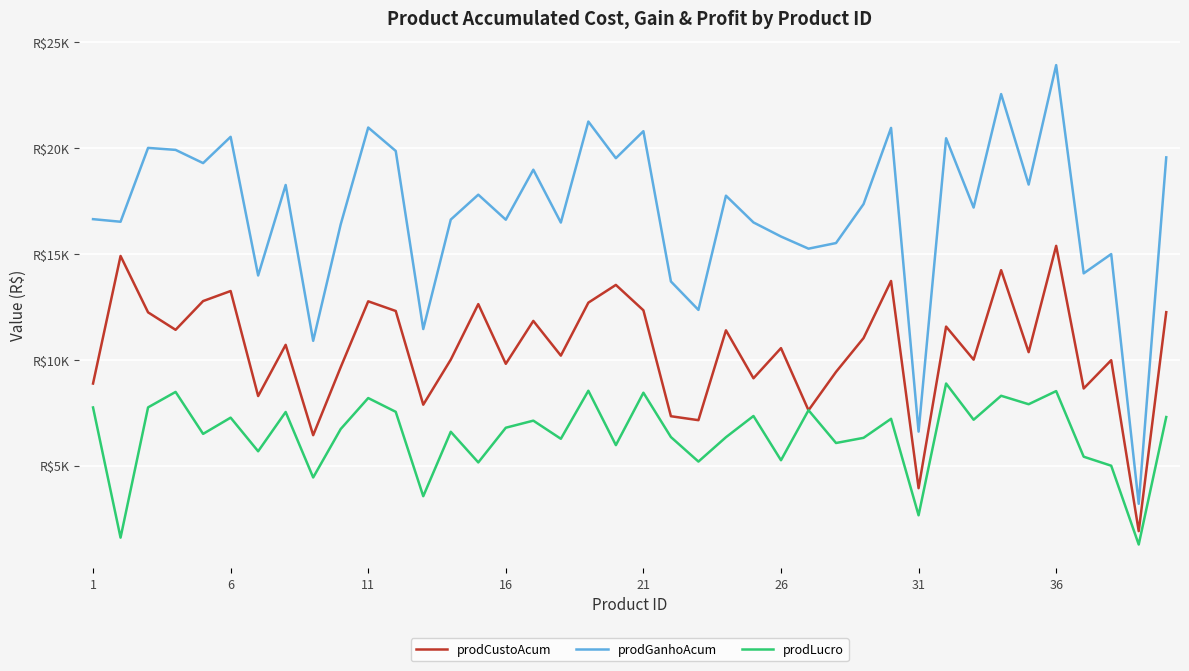

Does the chart display data point markers on the line(s)?

No